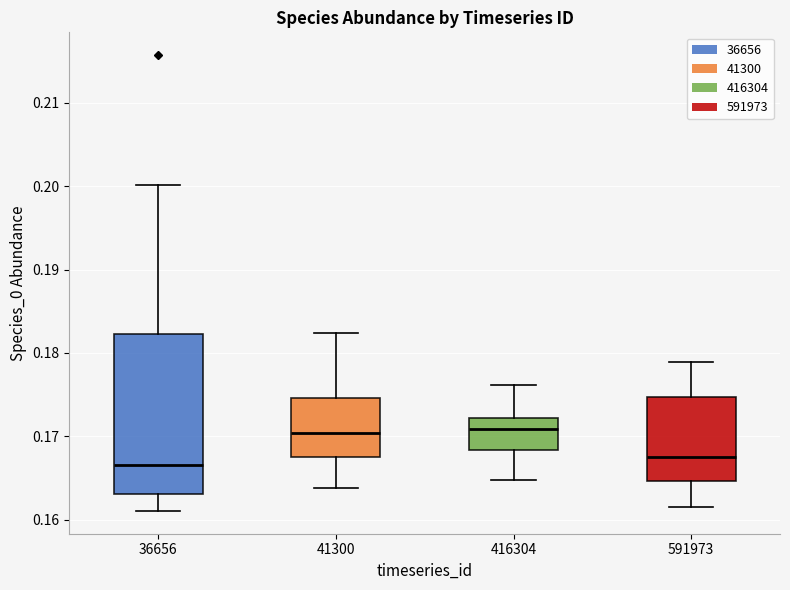

Where does the upper whisker of the box at x = 591973 end on the y-axis? The values are not printed on the chart, so give them approximately, as read against the axis.

0.179